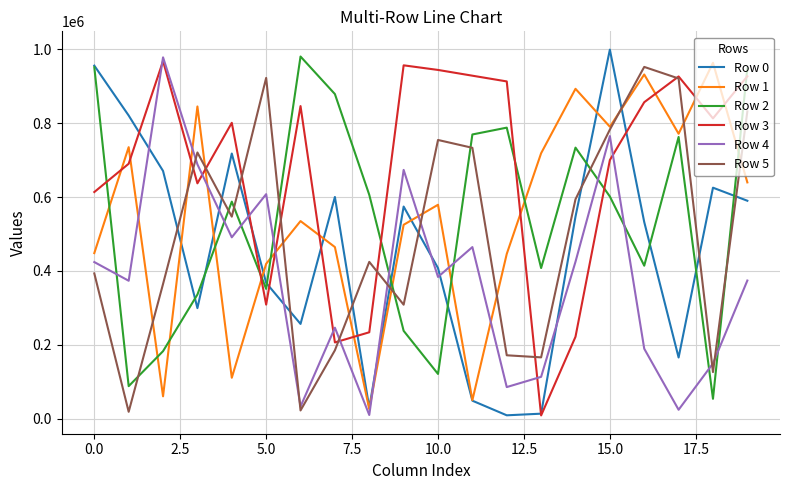

Is this an area chart (filled region under the line)?

No